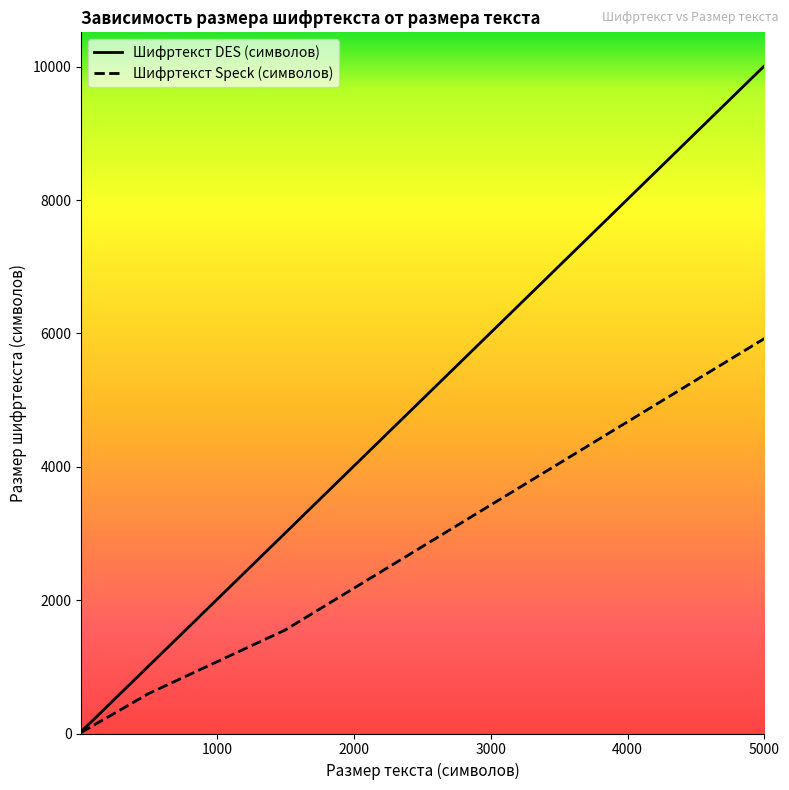

True or false: Шифртекст Speck (символов) and Шифртекст DES (символов) intersect in this chart.

False